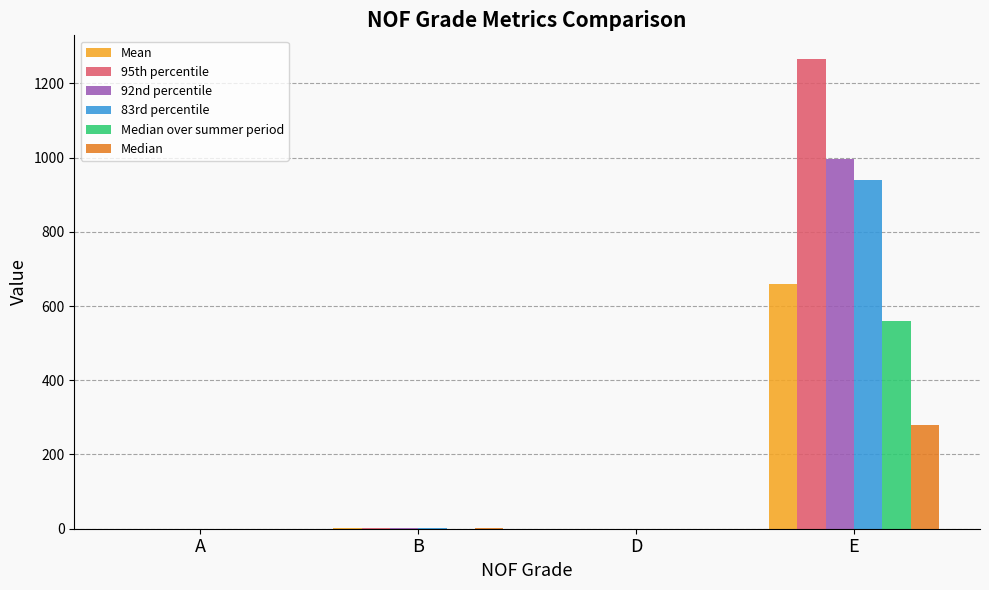

At which label does Median reach its peak?

E